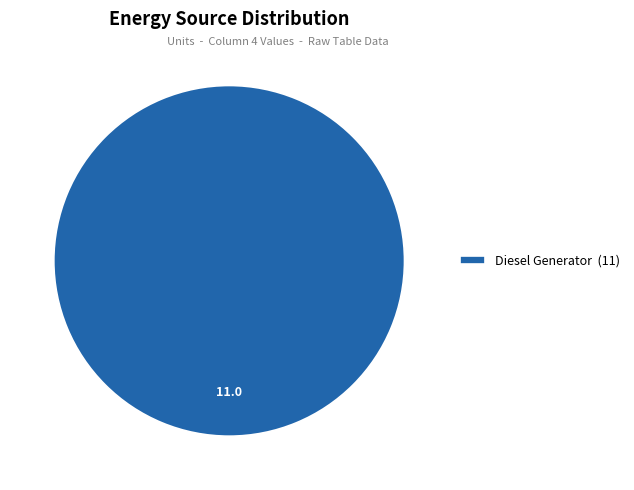

Which category accounts for the majority?

Diesel Generator (11)